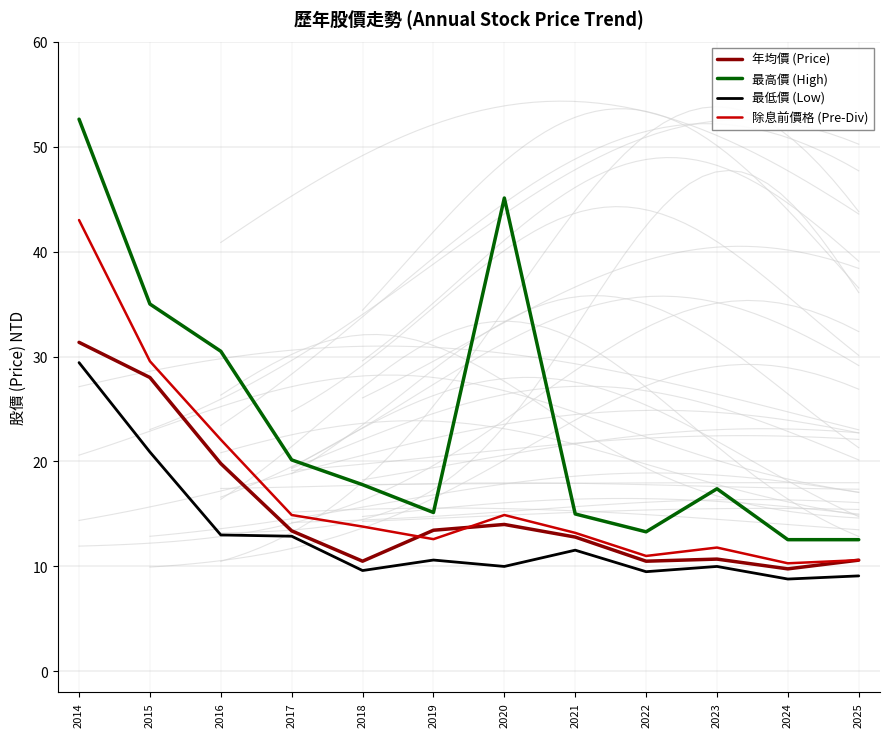

True or false: 除息前價格 (Pre-Div) has more than 0 interior local peaks.

True